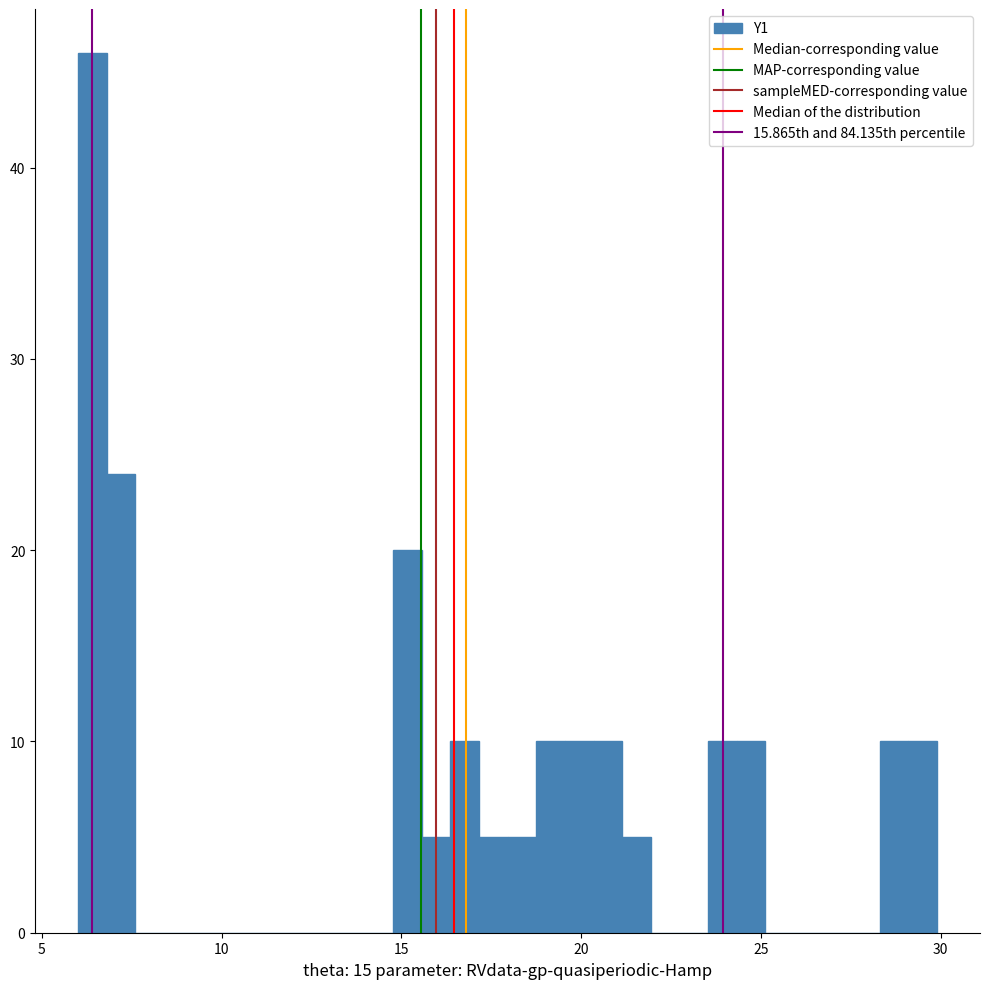

Around what value on the x-axis is the tallest bar? Give the approximate position of its centre, as read against the axis.

6.5